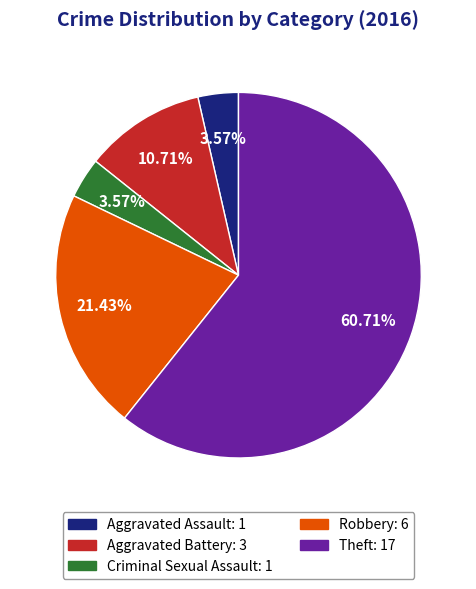

Is there any slice that represents more than half of the pie?

Yes